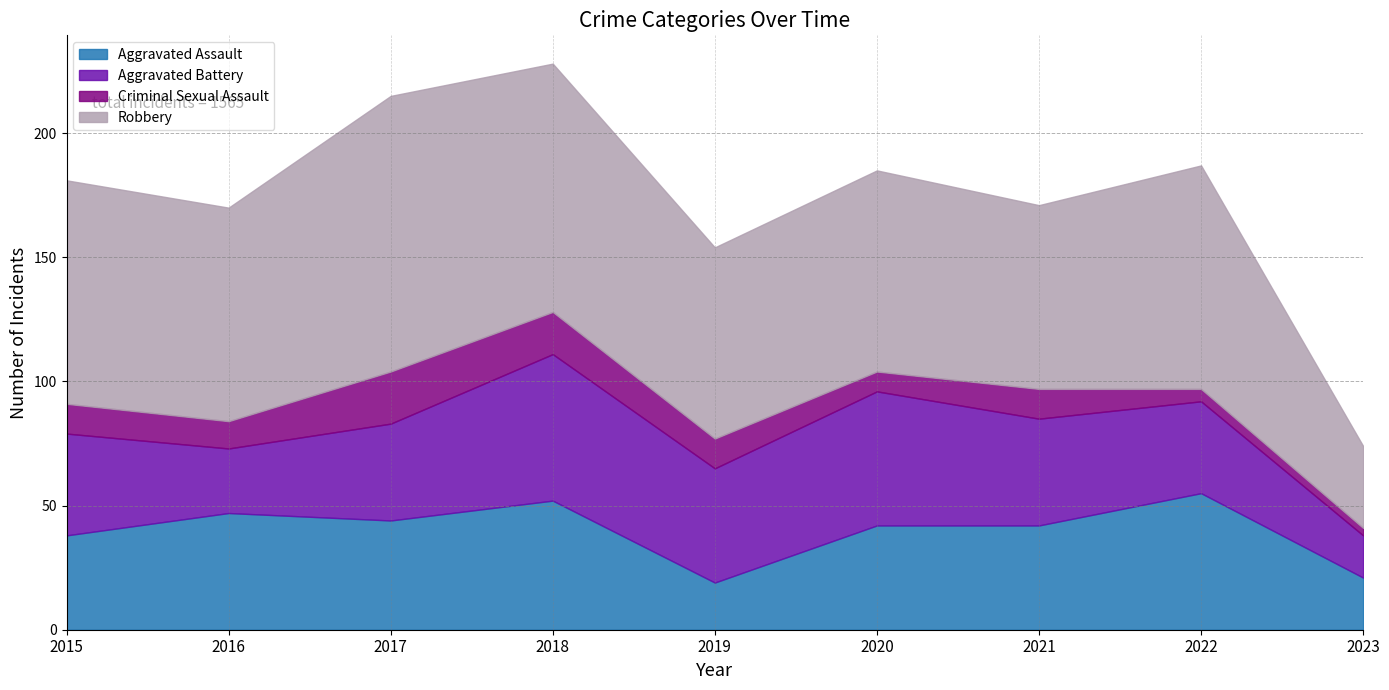

What is the difference between the Aggravated Battery values at 2017 and 2016?

13